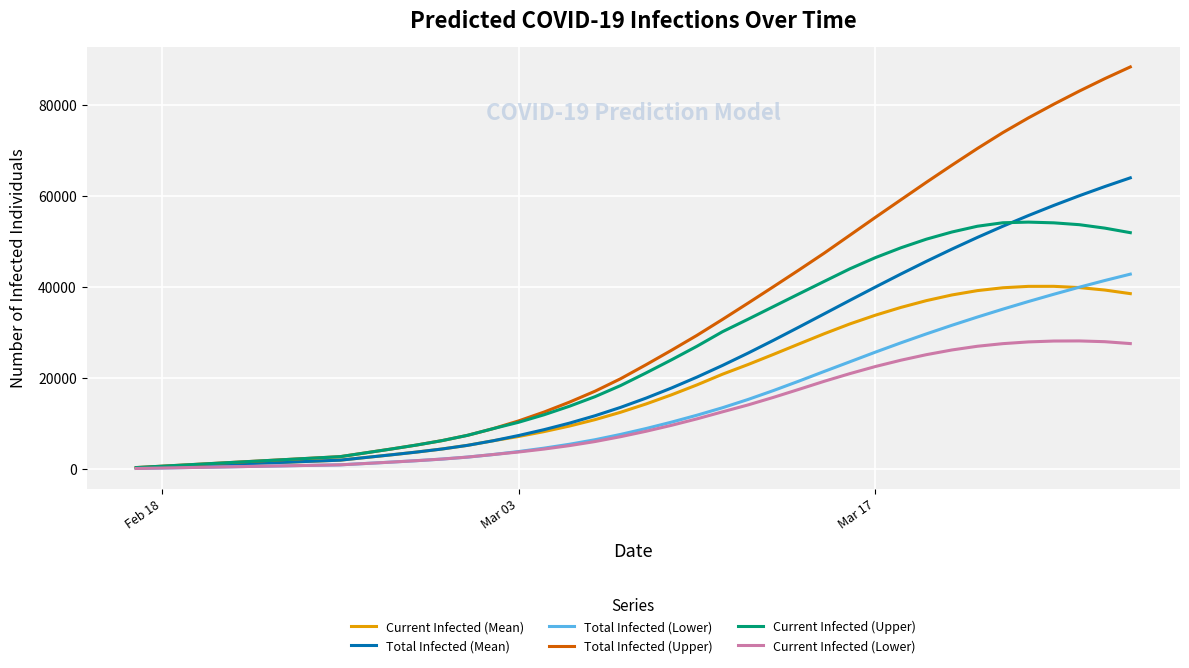

Which series has the largest range (max minus min)?

Total Infected (Upper)